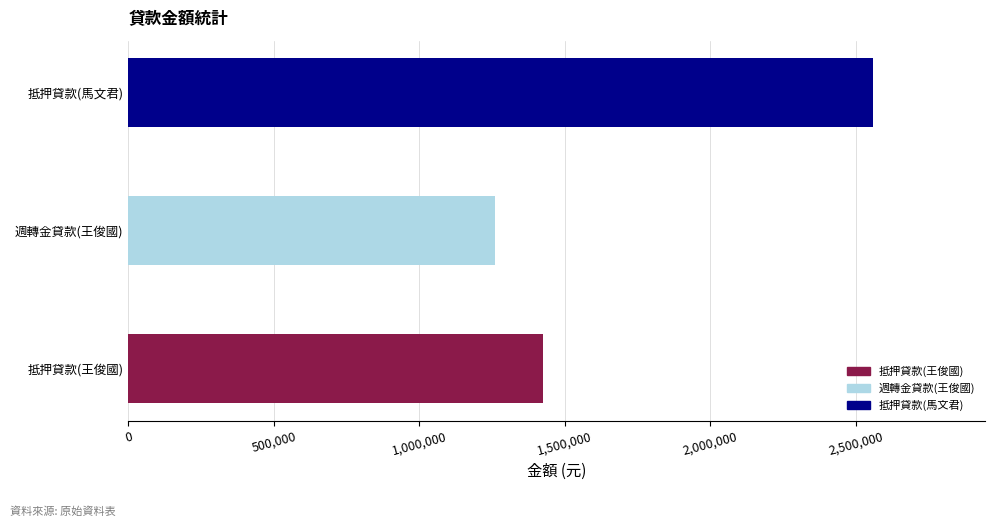

What is the change in value from 抵押貸款(王俊國) to 抵押貸款(馬文君)?

+1134868